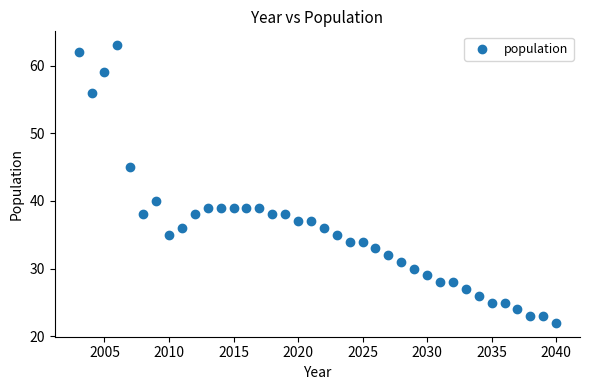

What is the range of Y values (max minus min)?

41